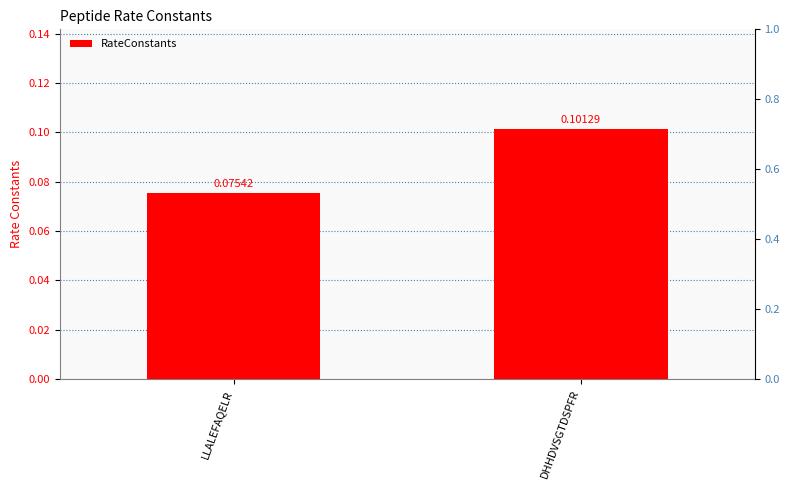

Reading left to right, transcribe all the data shown in this chart.

0.1	0.1